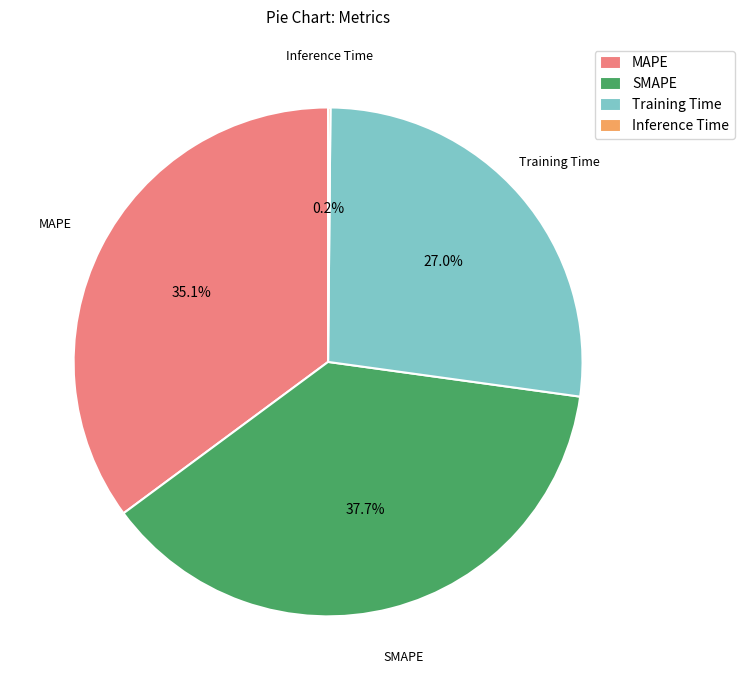

What portion of the pie excludes SMAPE?

62.3%